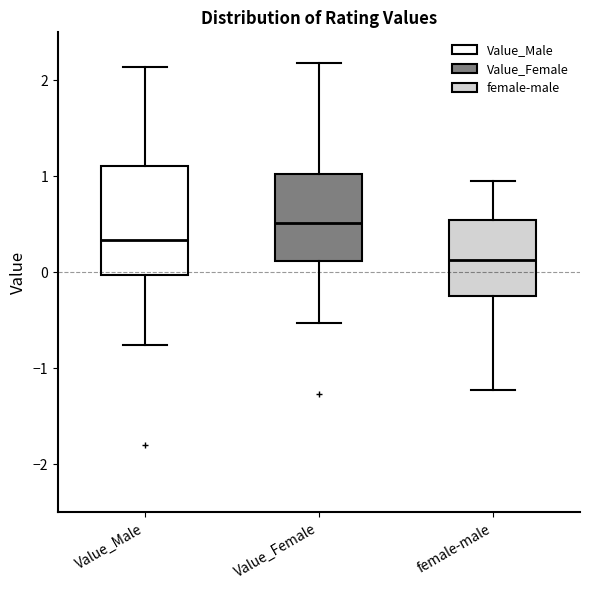

Which box has the lowest median line?

female-male